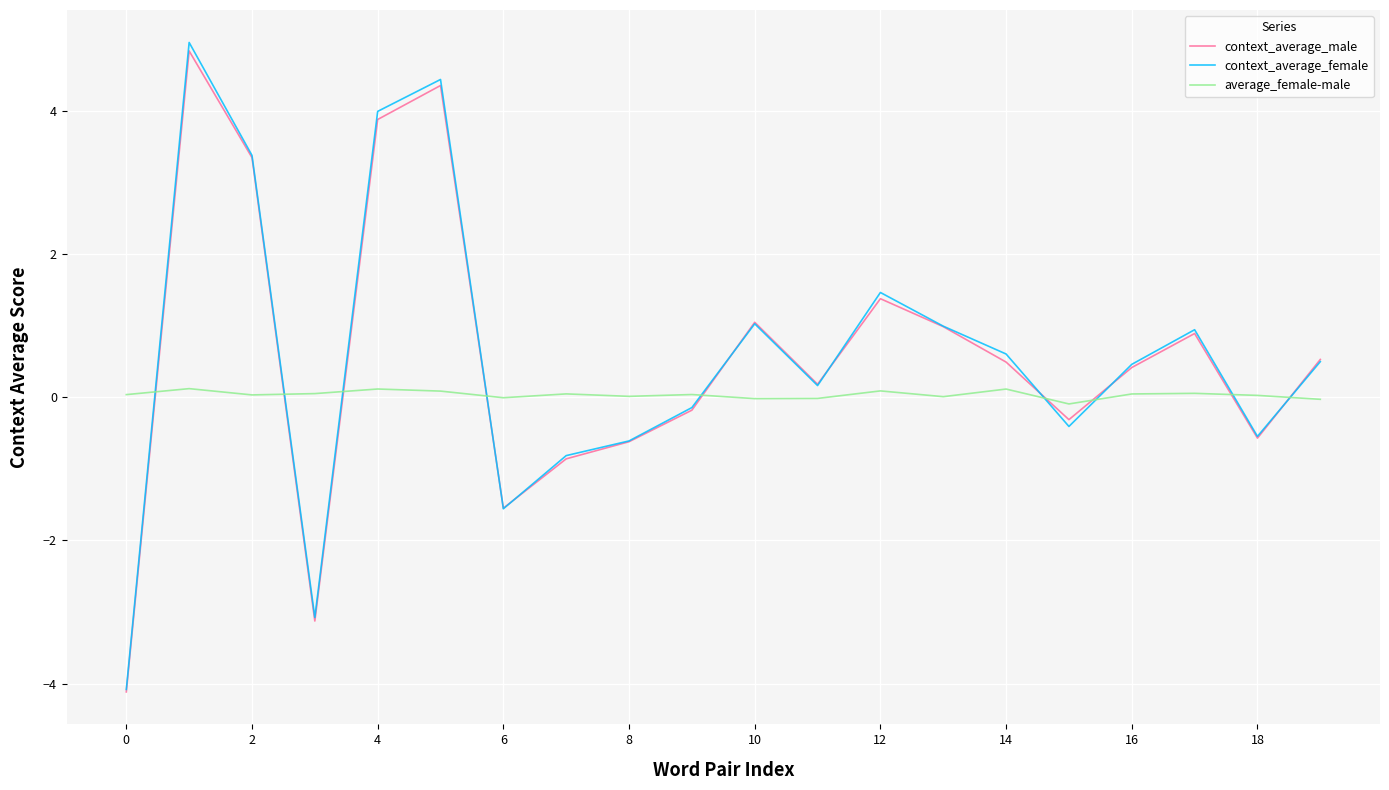

Which series ends up on top after the final intersection of context_average_male and average_female-male?

context_average_male